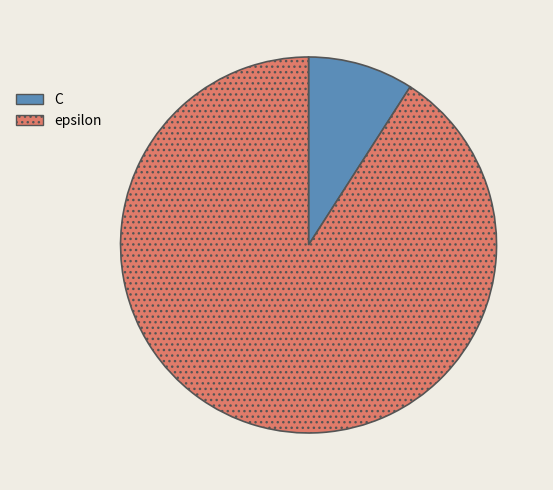

Rank the categories by value from highest to lowest.

epsilon, C